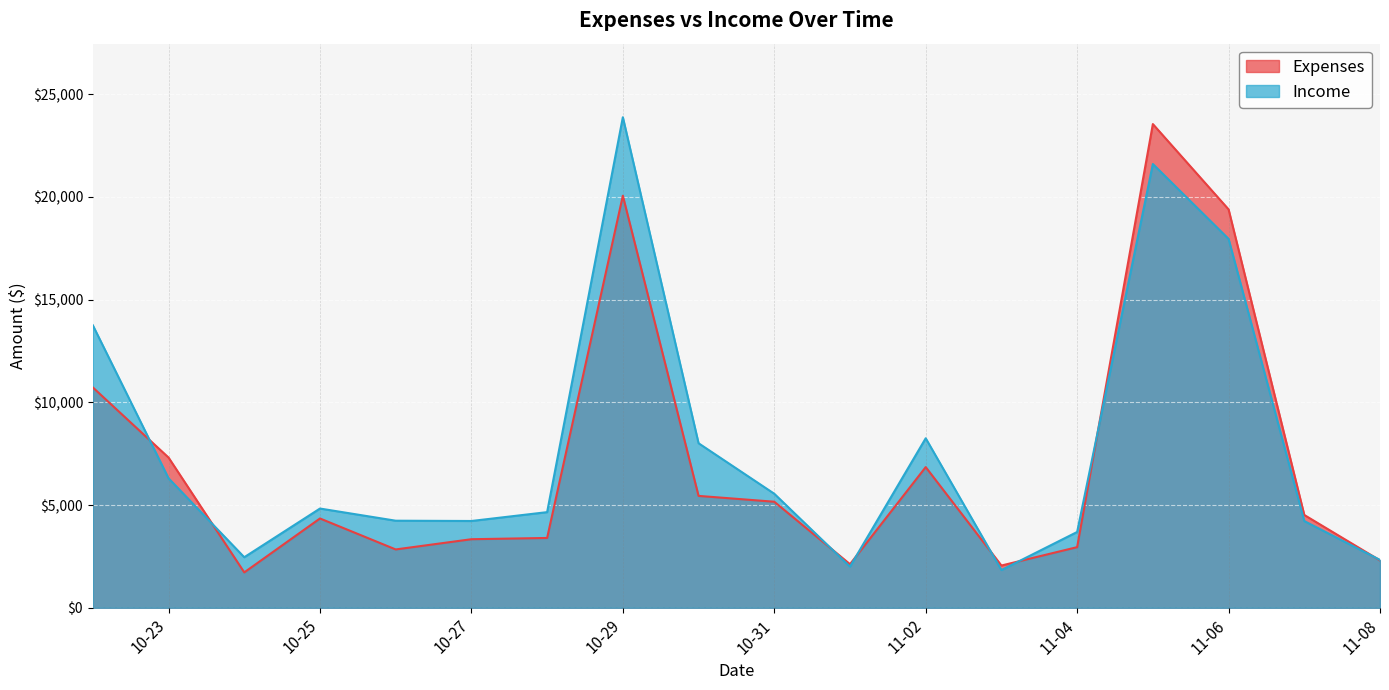

Where does the Expenses series first go above 4516?

2022-10-22